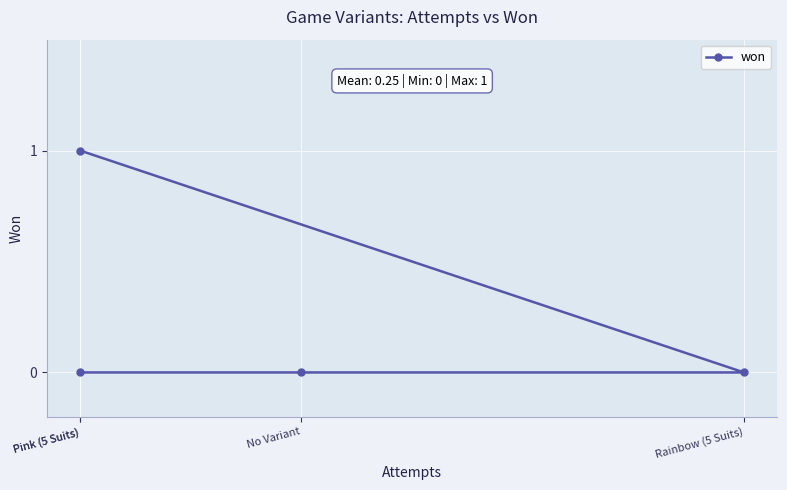

What is the label of the 2nd point from the right?

No Variant